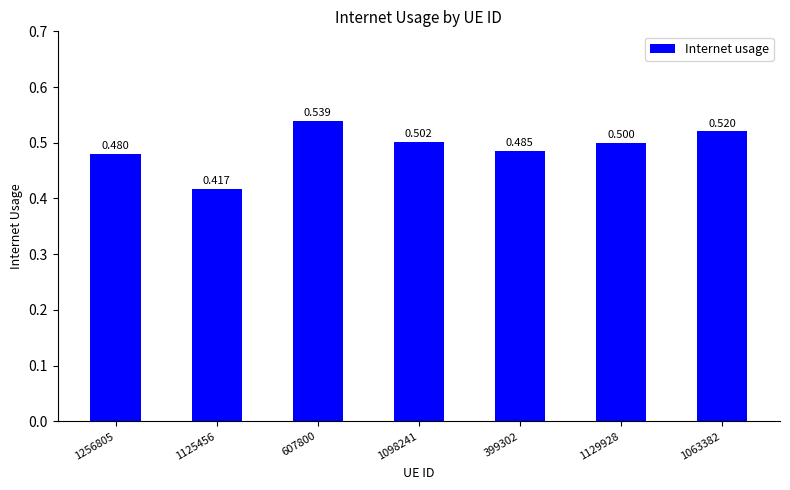

The value at 1098241 is 0.5. True or false?

True